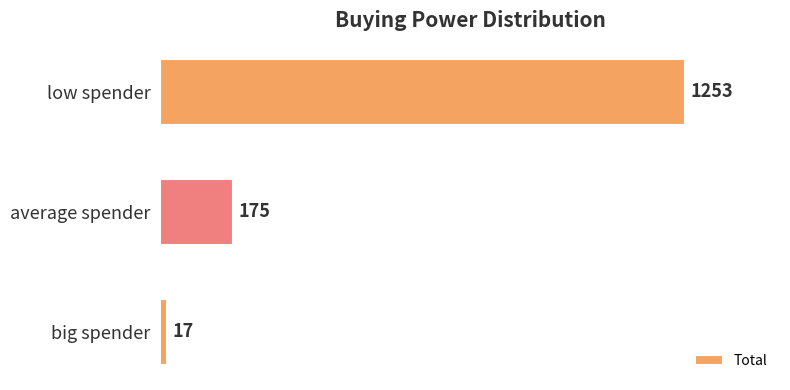

What is the difference between the maximum and minimum values?

1236